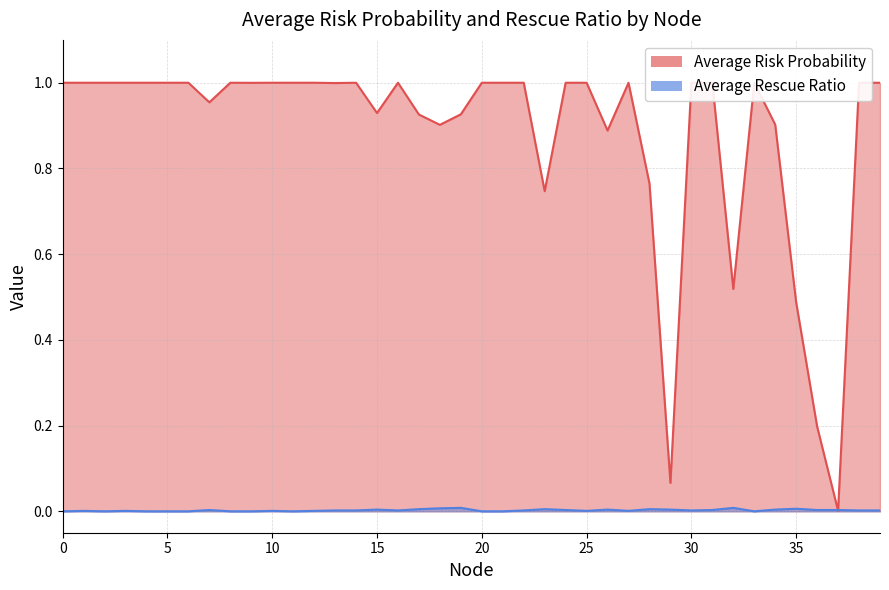

Which series has the largest total across all categories?

Average Risk Probability